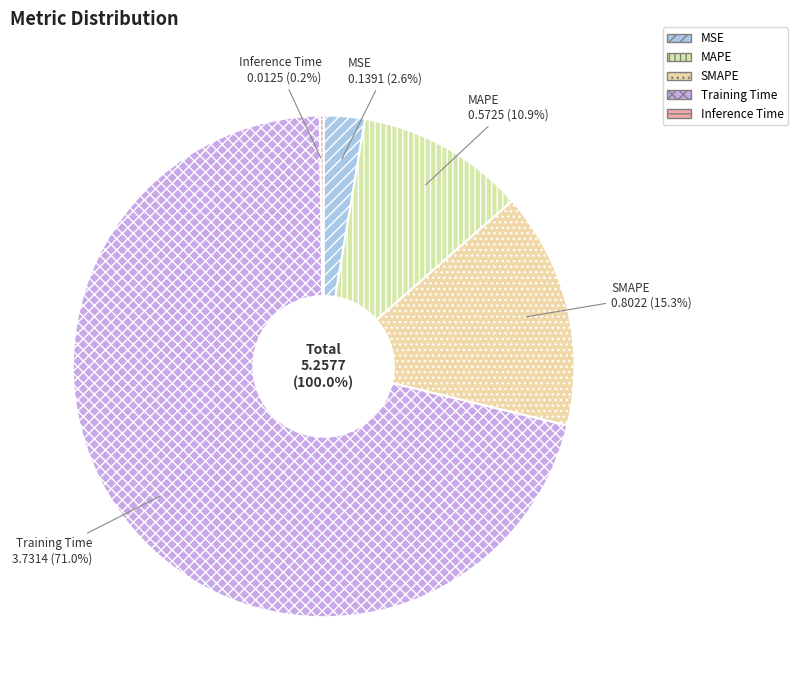

Rank the categories by value from lowest to highest.

Inference Time, MSE, MAPE, SMAPE, Training Time